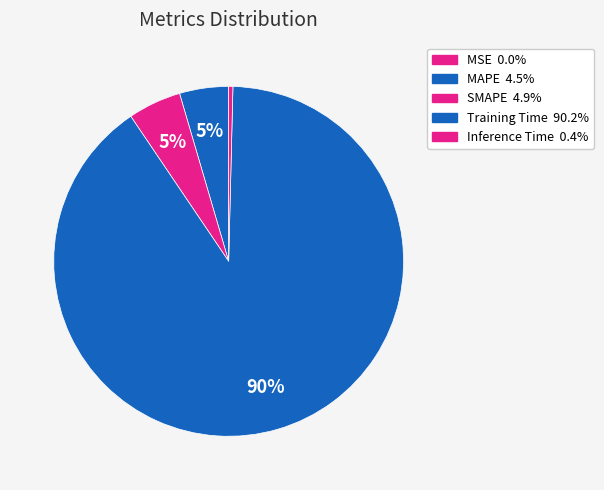

Is it true that MSE is 0% of the pie?

True